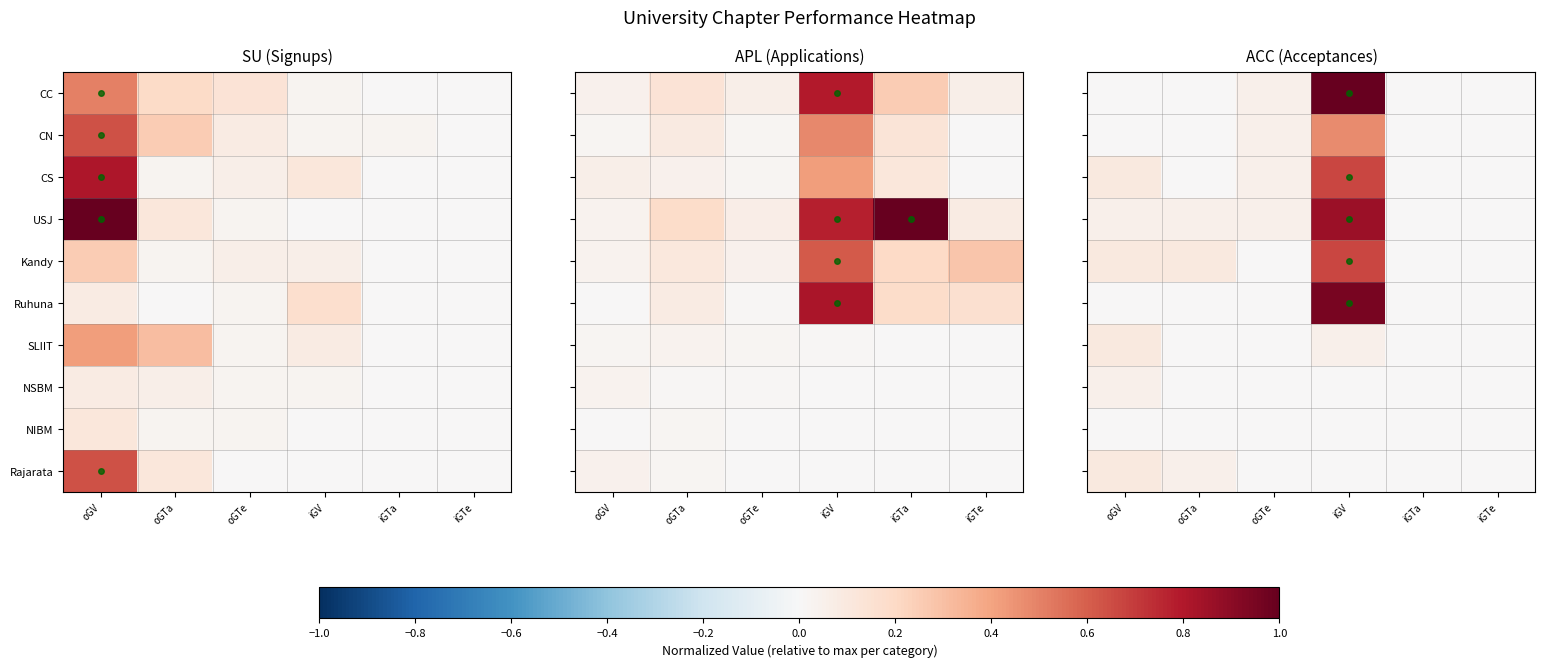

True or false: SLIIT has a value of 0.1 at oGTe.

False